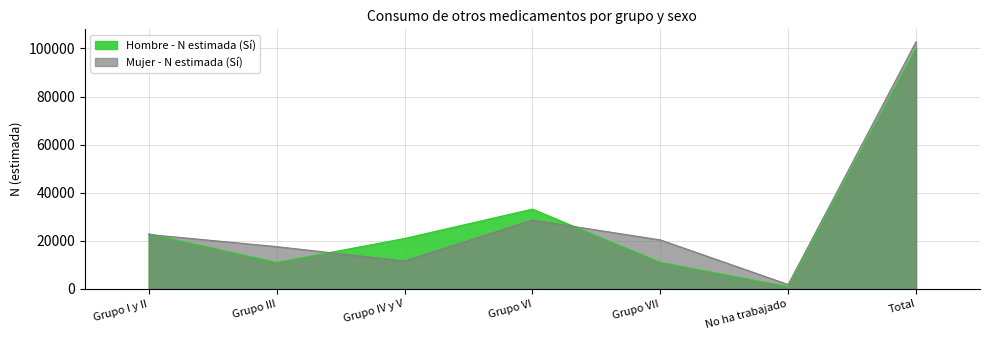

List the labels in order of Mujer - N estimada (Sí) value, largest first.

Total, Grupo VI, Grupo I y II, Grupo VII, Grupo III, Grupo IV y V, No ha trabajado